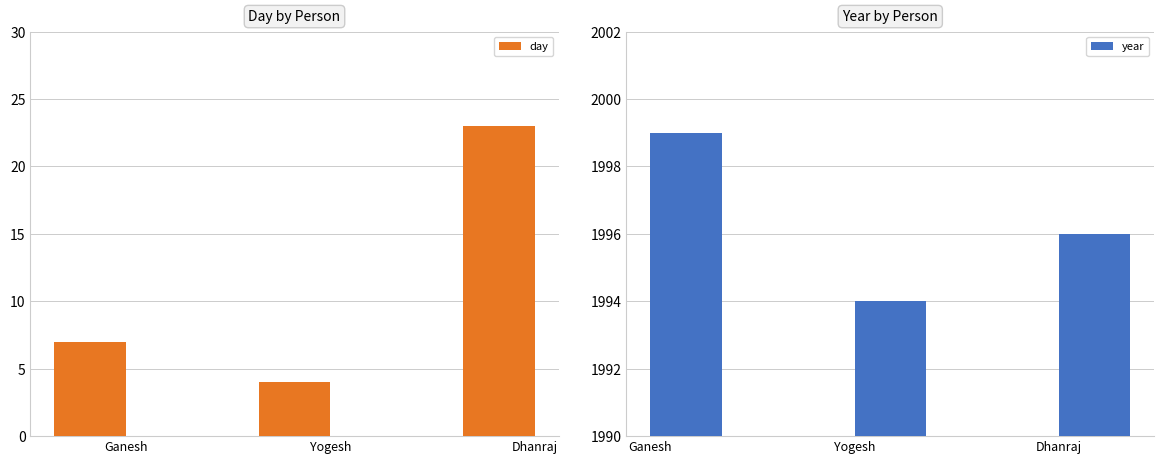

At which category is the sum across all series the highest?

Dhanraj